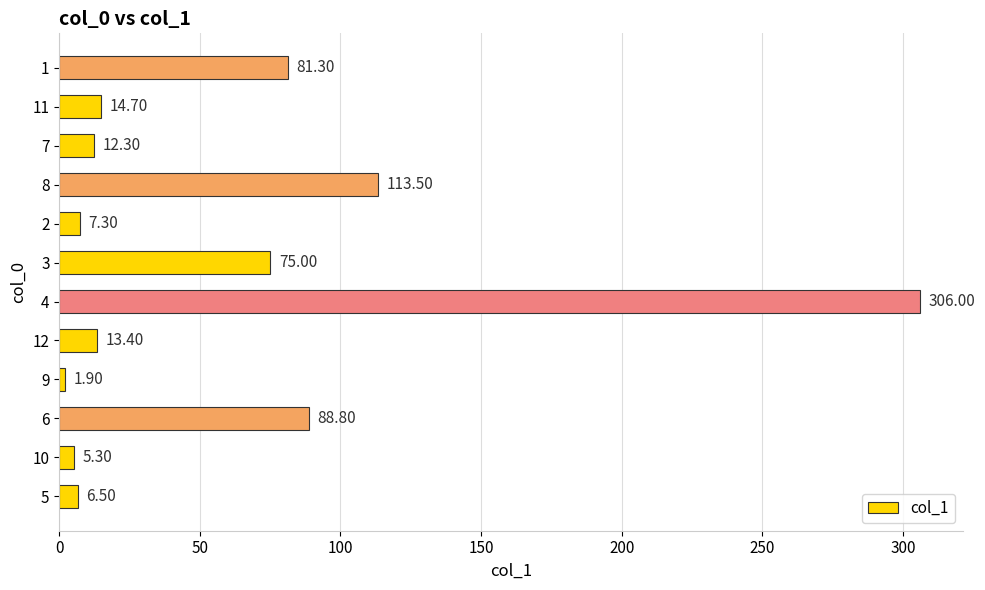

What is the difference between the maximum and minimum values?

304.1